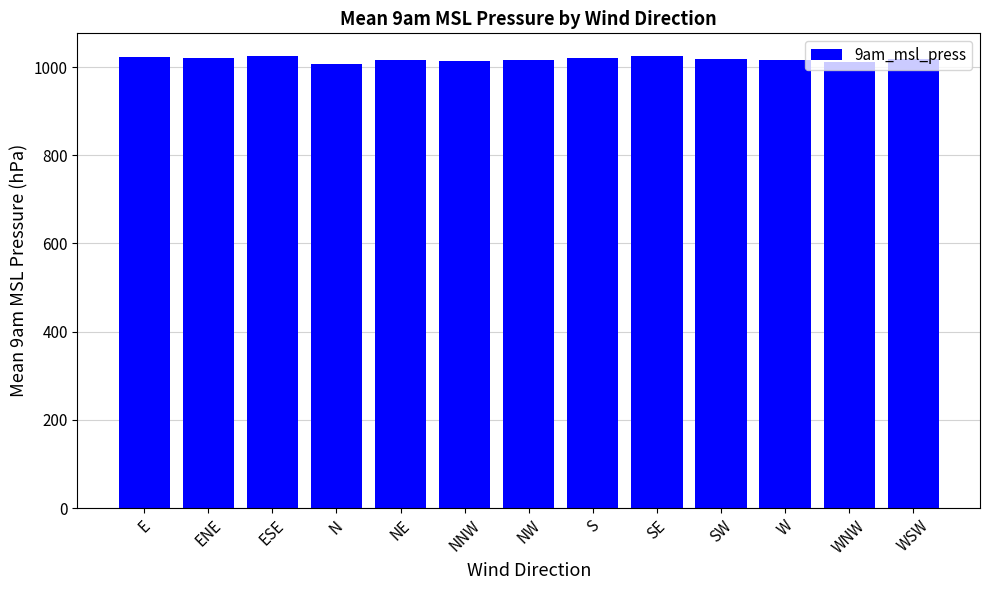

What is the change in value from ENE to SE?

+3.8